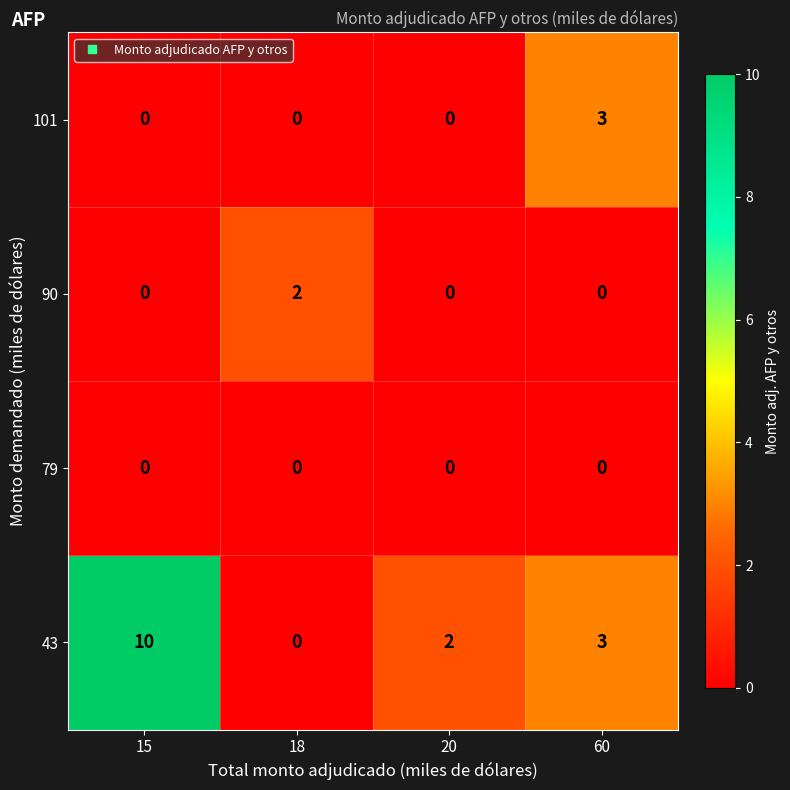

Between 20 and 60, which series saw the biggest shift?

101